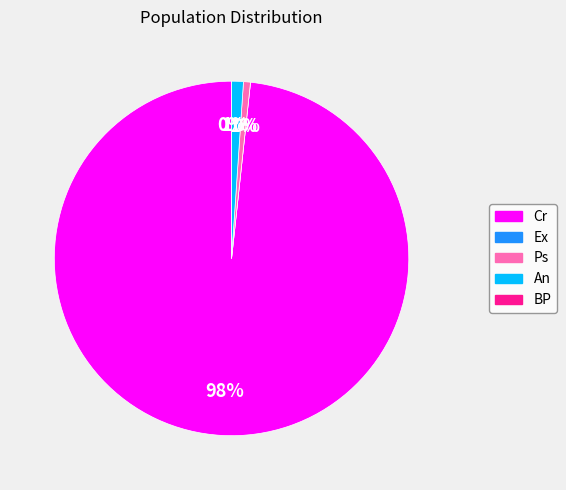

Count the number of slices in the pie.

5